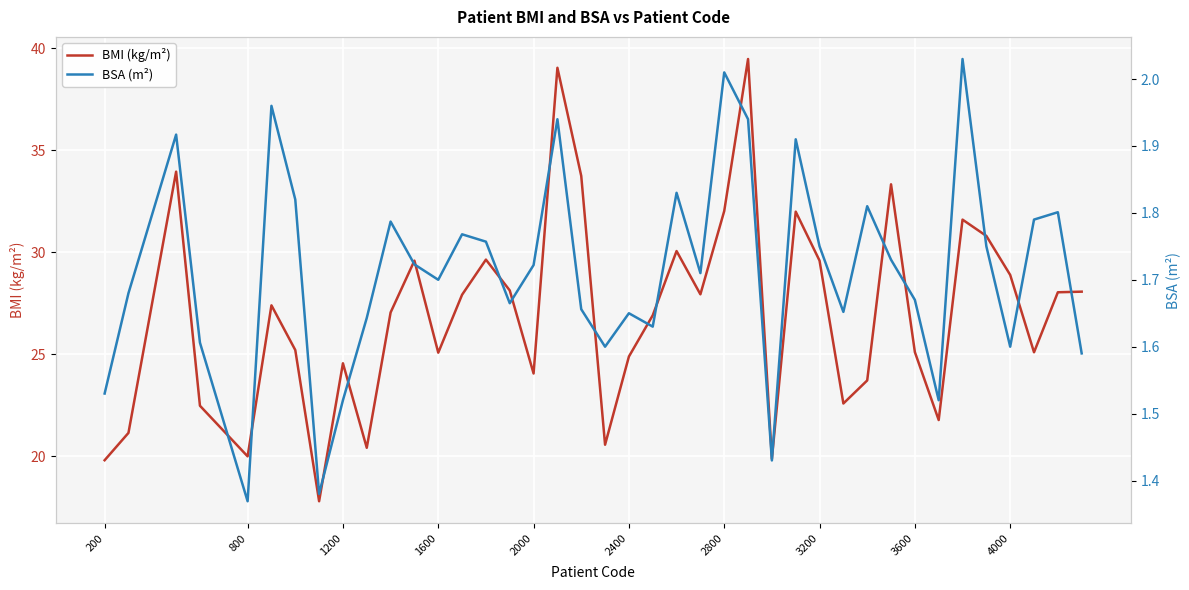

What is the sum of all BMI (kg/m²) values?

1079.4